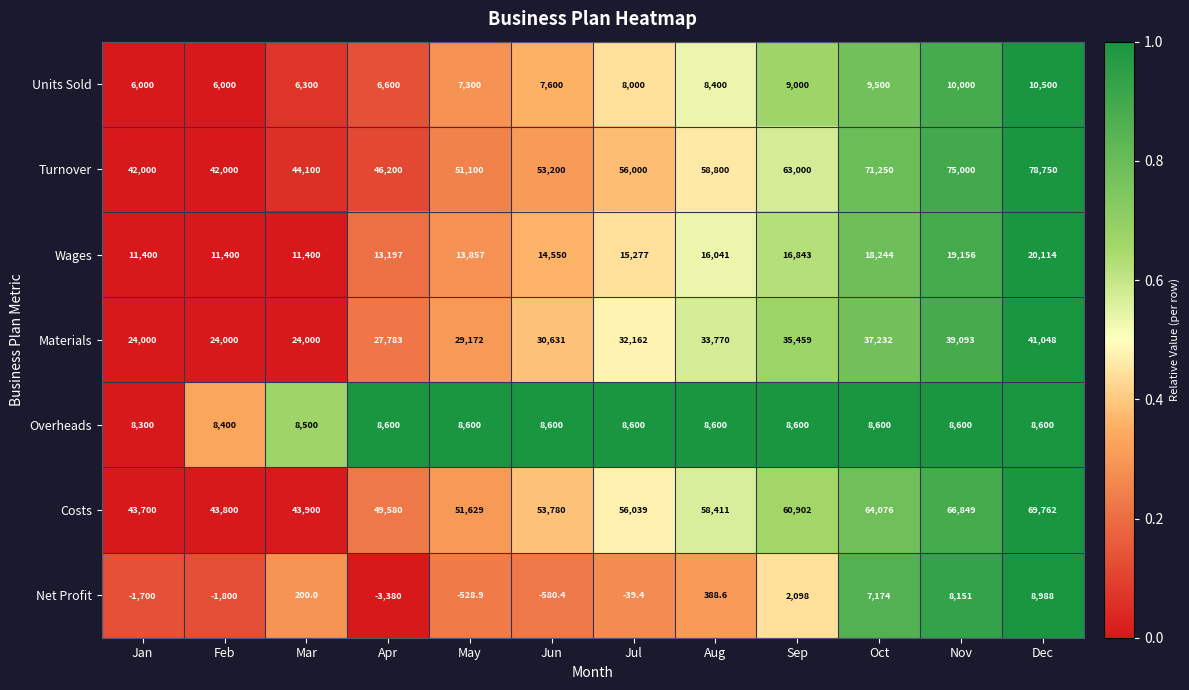

Which series has the largest range (max minus min)?

Turnover